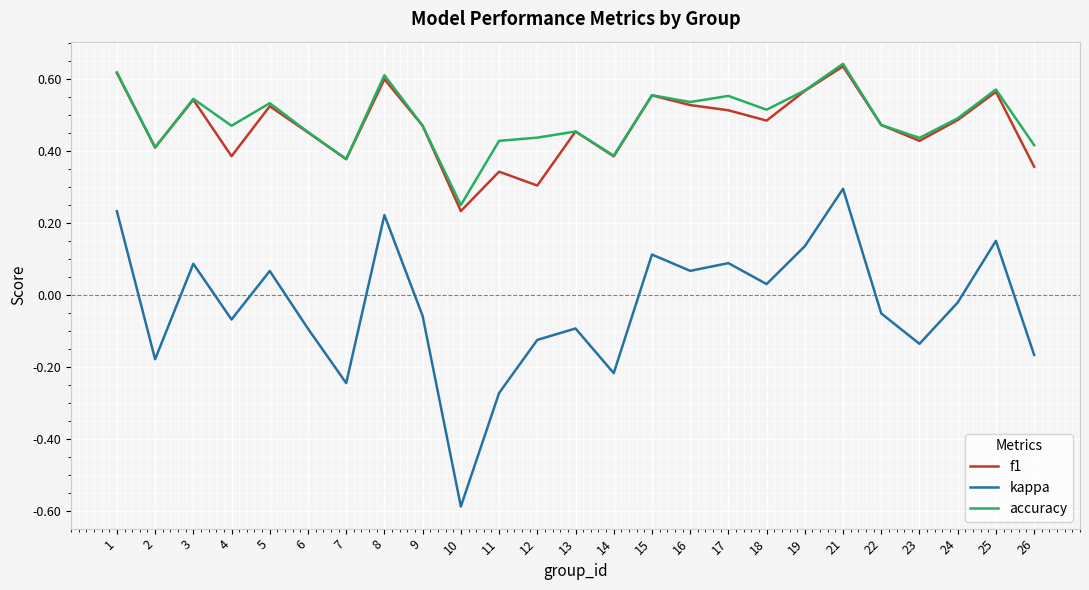

At how many categories does at least one series exceed 0?

25